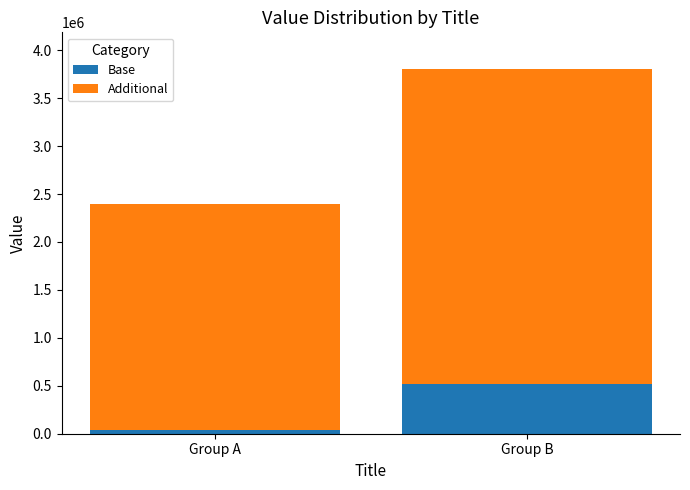

Is it true that Base equals 521908 at Group B?

True